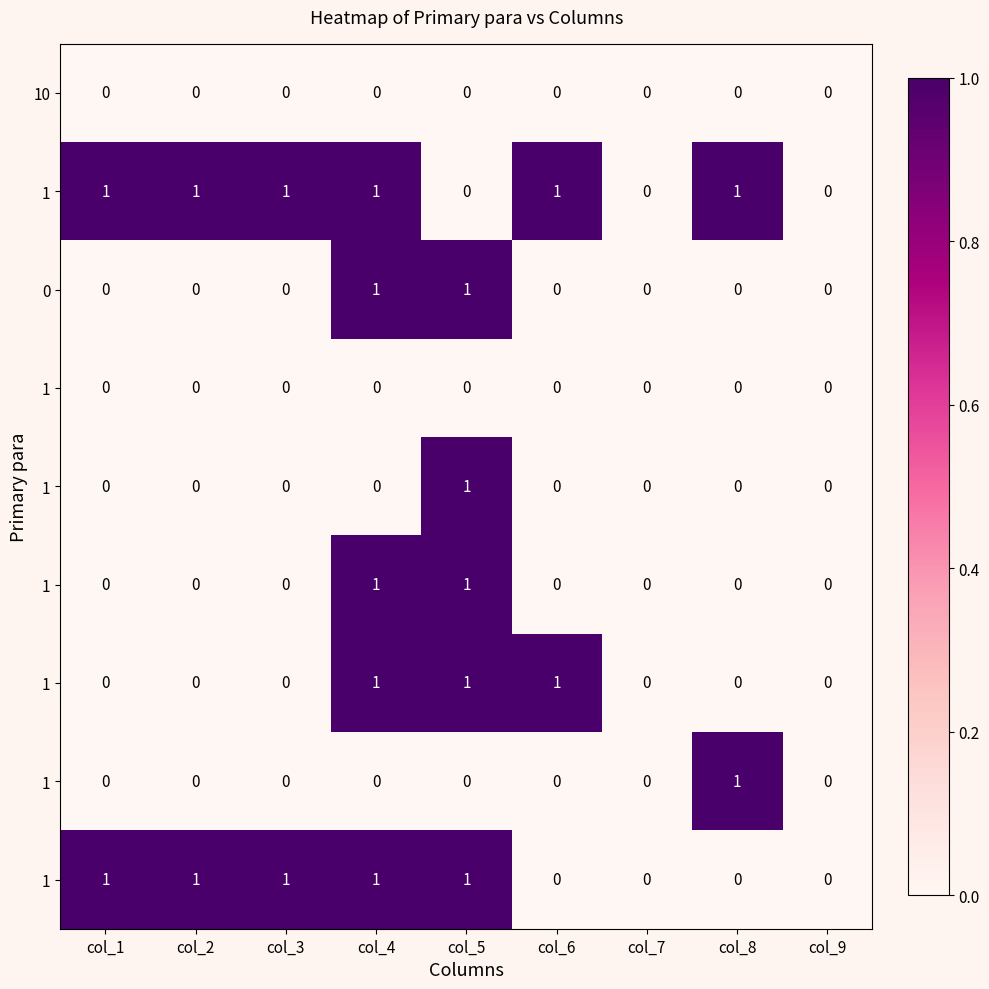

How many series are shown in this chart?

9